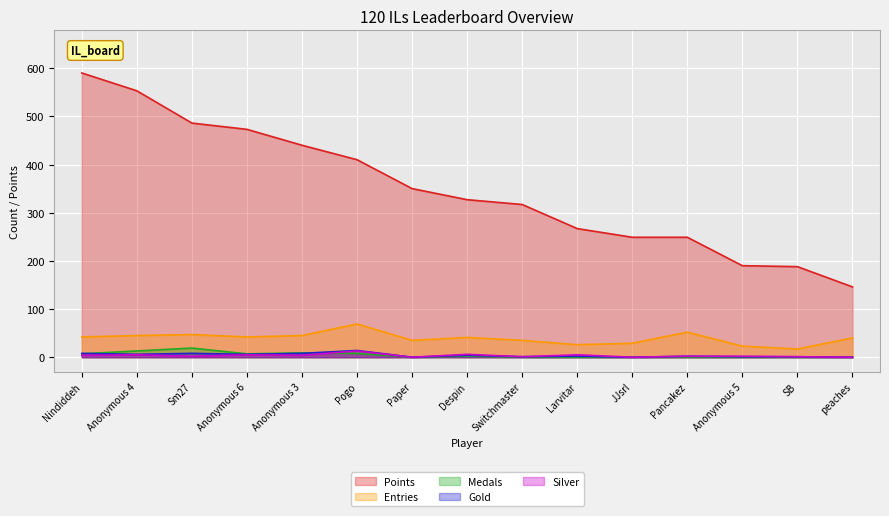

What is the label of the 10th point from the right?

Pogo